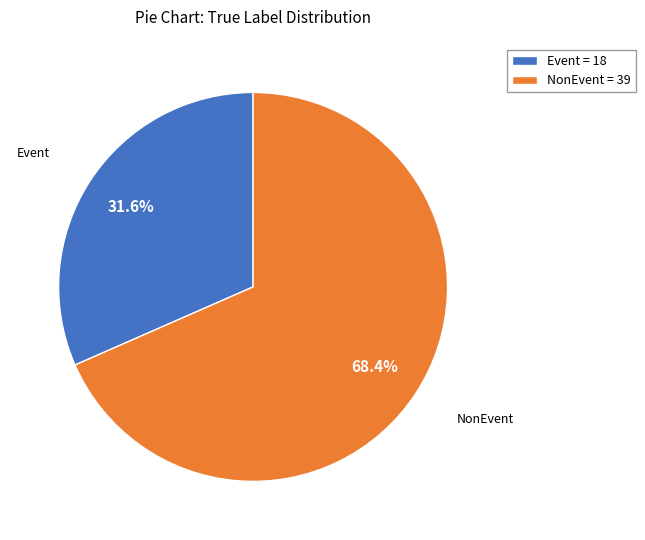

Between NonEvent = 39 and Event = 18, which is larger?

NonEvent = 39